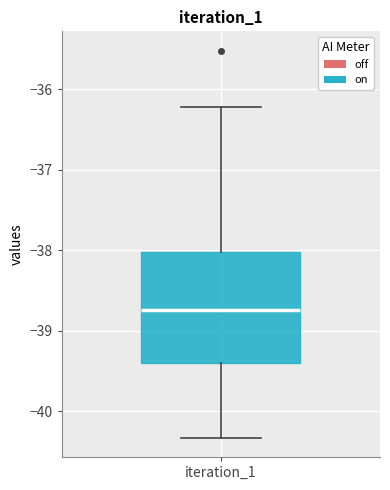

Where does the upper whisker of the box for iteration_1 end on the y-axis? The values are not printed on the chart, so give them approximately, as read against the axis.

-36.2